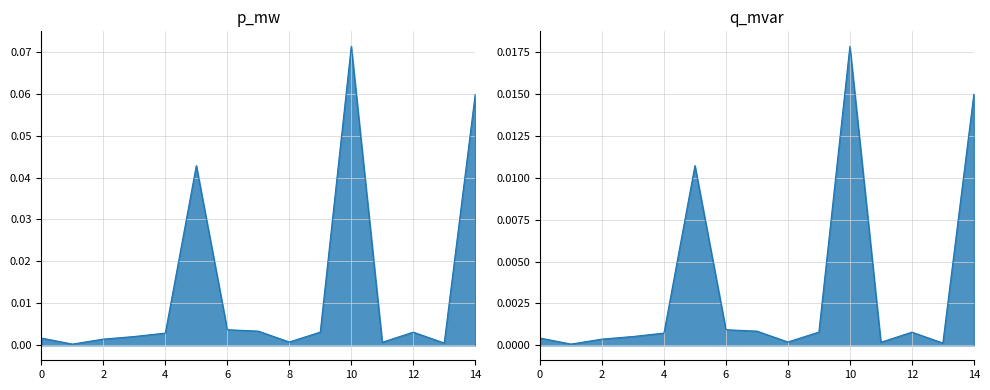

What is the sum of the p_mw values at 10 and 11?

0.1